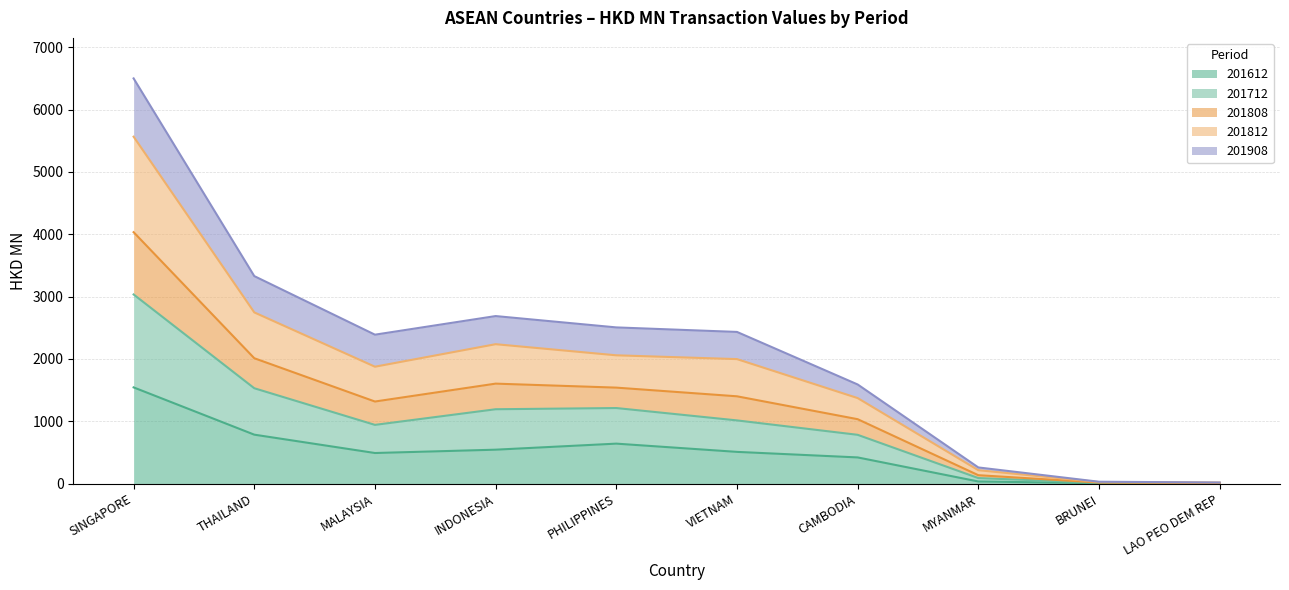

At which category is the sum across all series the highest?

SINGAPORE